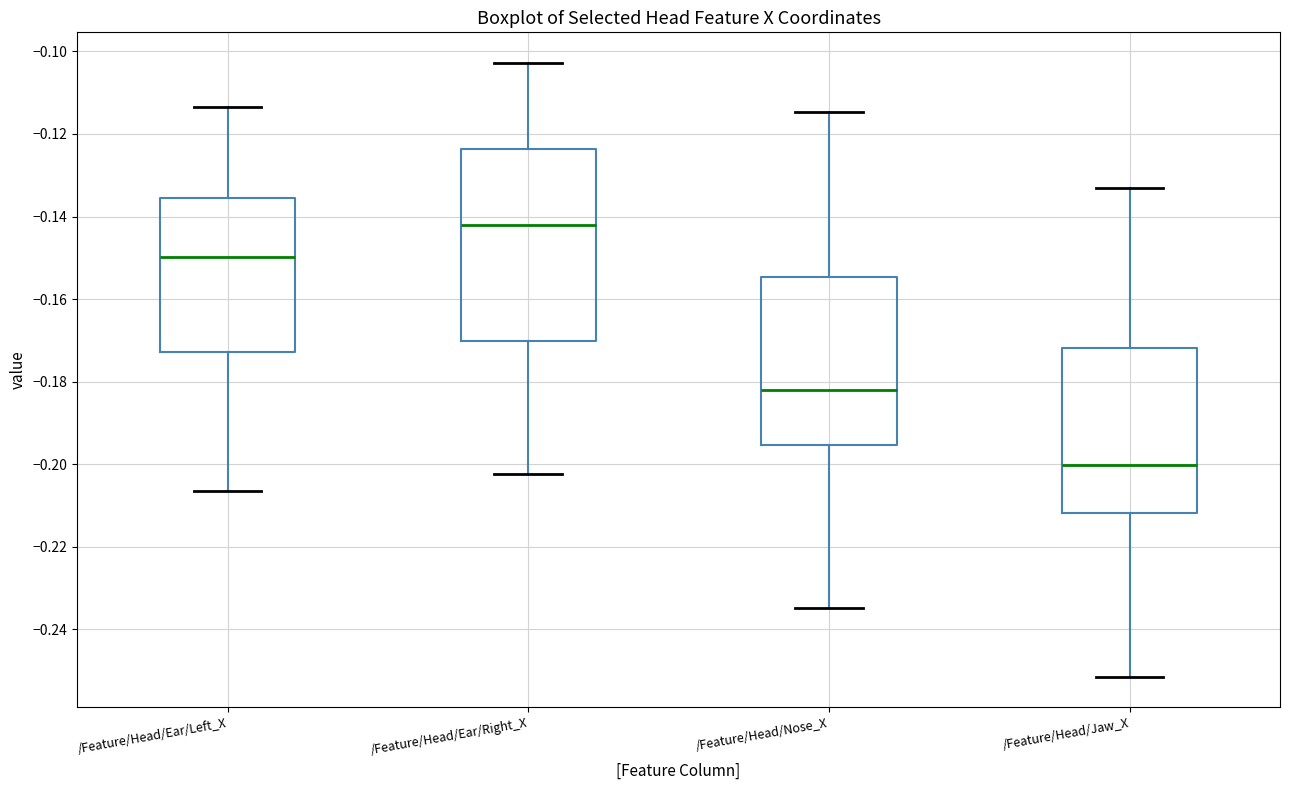

Reading left to right, transcribe this box plot: for each box, give where its median line is, the range the box spans, and where its two whiskers end, as read against the y-axis. The values are not printed on the chart, so give them approximately, as read against the axis.

/Feature/Head/Ear/Left_X: median -0.150, box -0.172 to -0.136, whiskers -0.206 to -0.114
/Feature/Head/Ear/Right_X: median -0.142, box -0.170 to -0.124, whiskers -0.202 to -0.102
/Feature/Head/Nose_X: median -0.182, box -0.196 to -0.154, whiskers -0.234 to -0.114
/Feature/Head/Jaw_X: median -0.200, box -0.212 to -0.172, whiskers -0.252 to -0.134